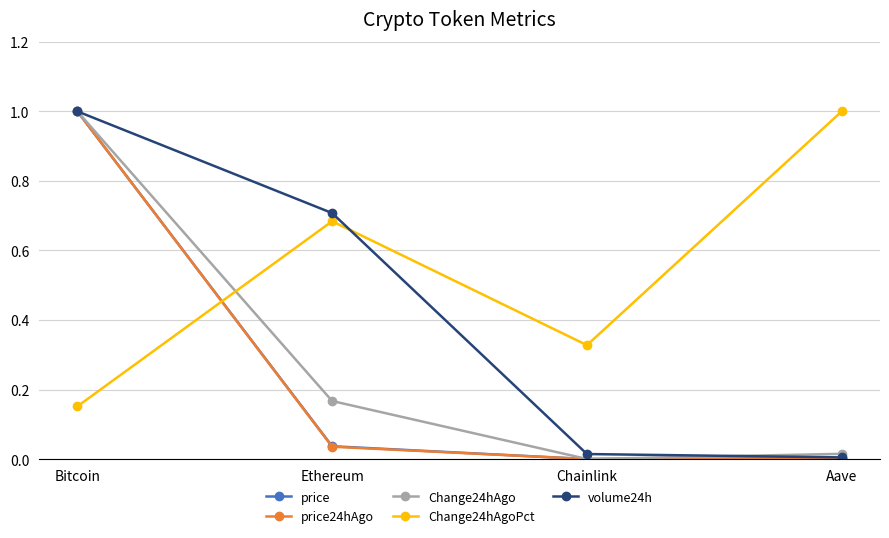

Which series has the widest spread of values?

price24hAgo